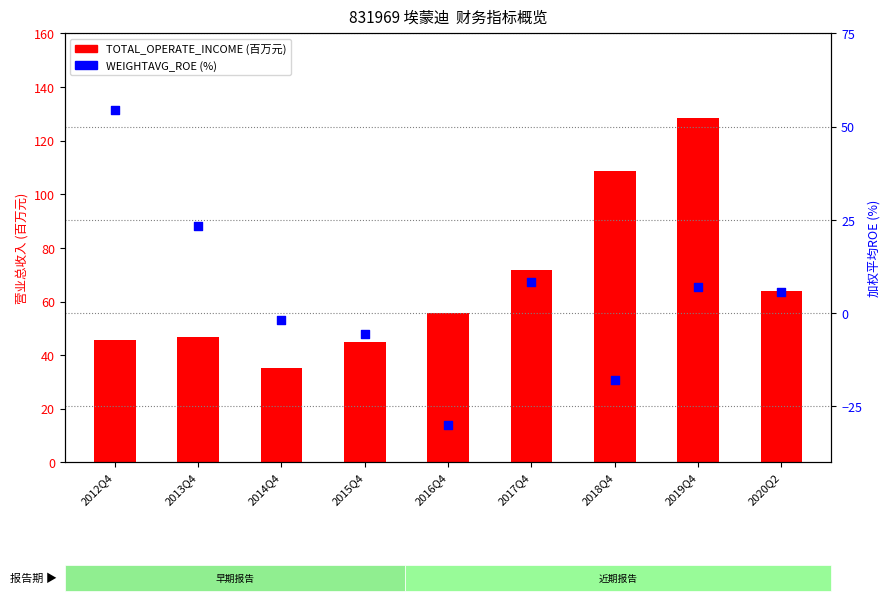

Which series has the largest total across all categories?

TOTAL_OPERATE_INCOME (万元)